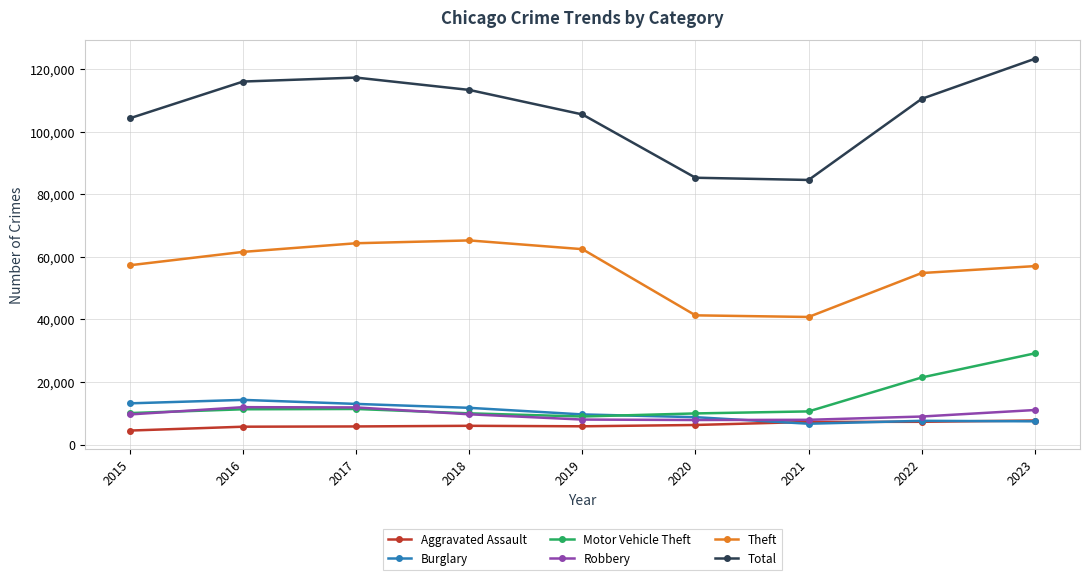

At which category does the chart reach its peak across all series?

2023